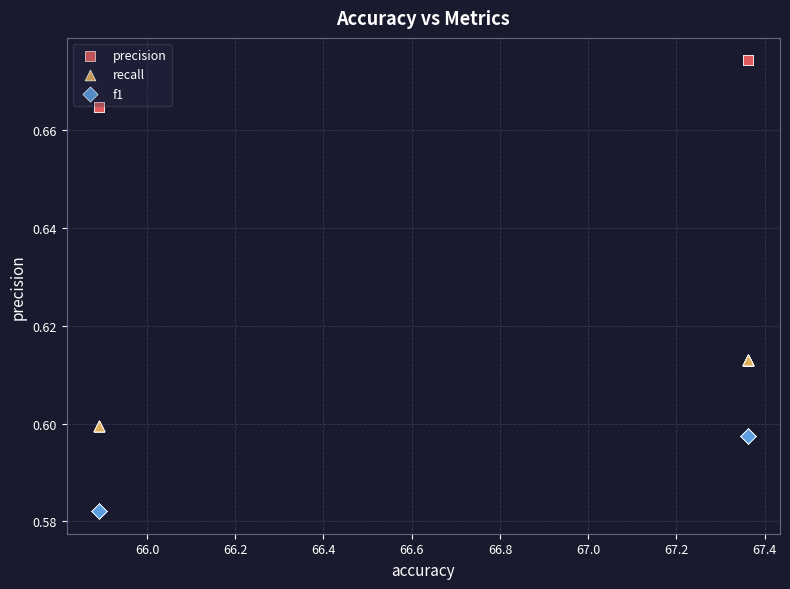

Which series has the widest spread of Y values?

f1